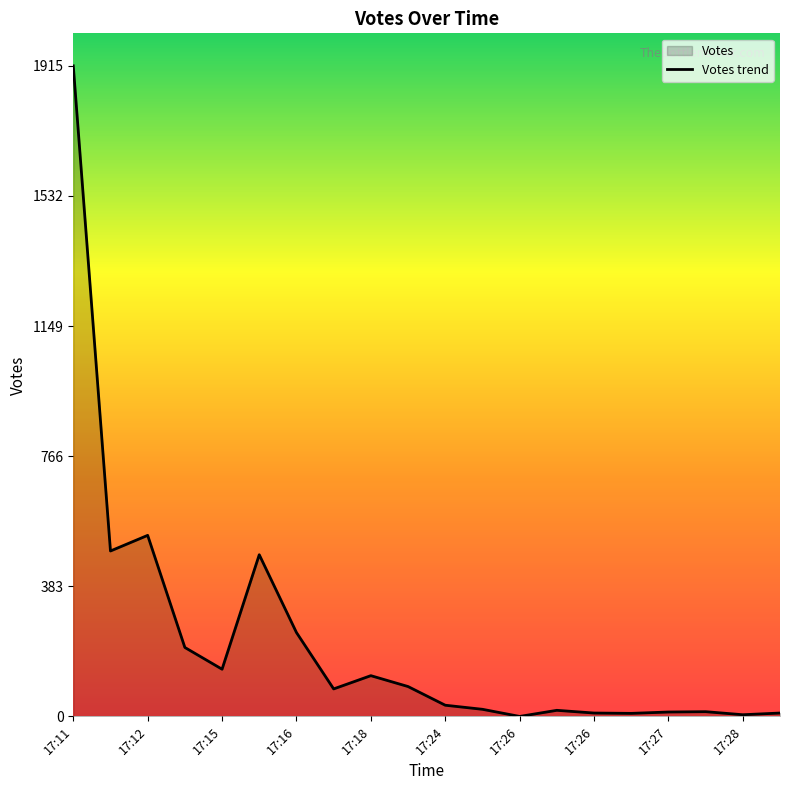

Between 17:12 and 17:27, which is larger?

17:12